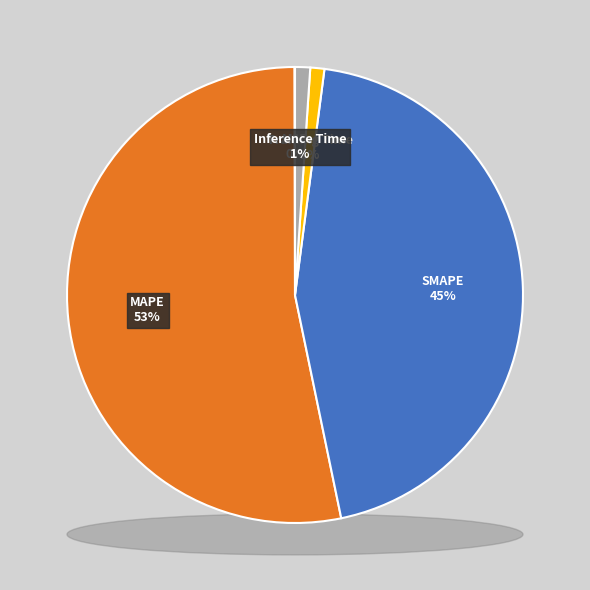

Is it true that SMAPE is 45% of the pie?

True